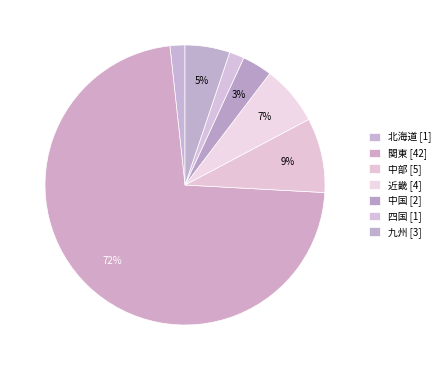

What is the largest slice in the pie chart?

関東